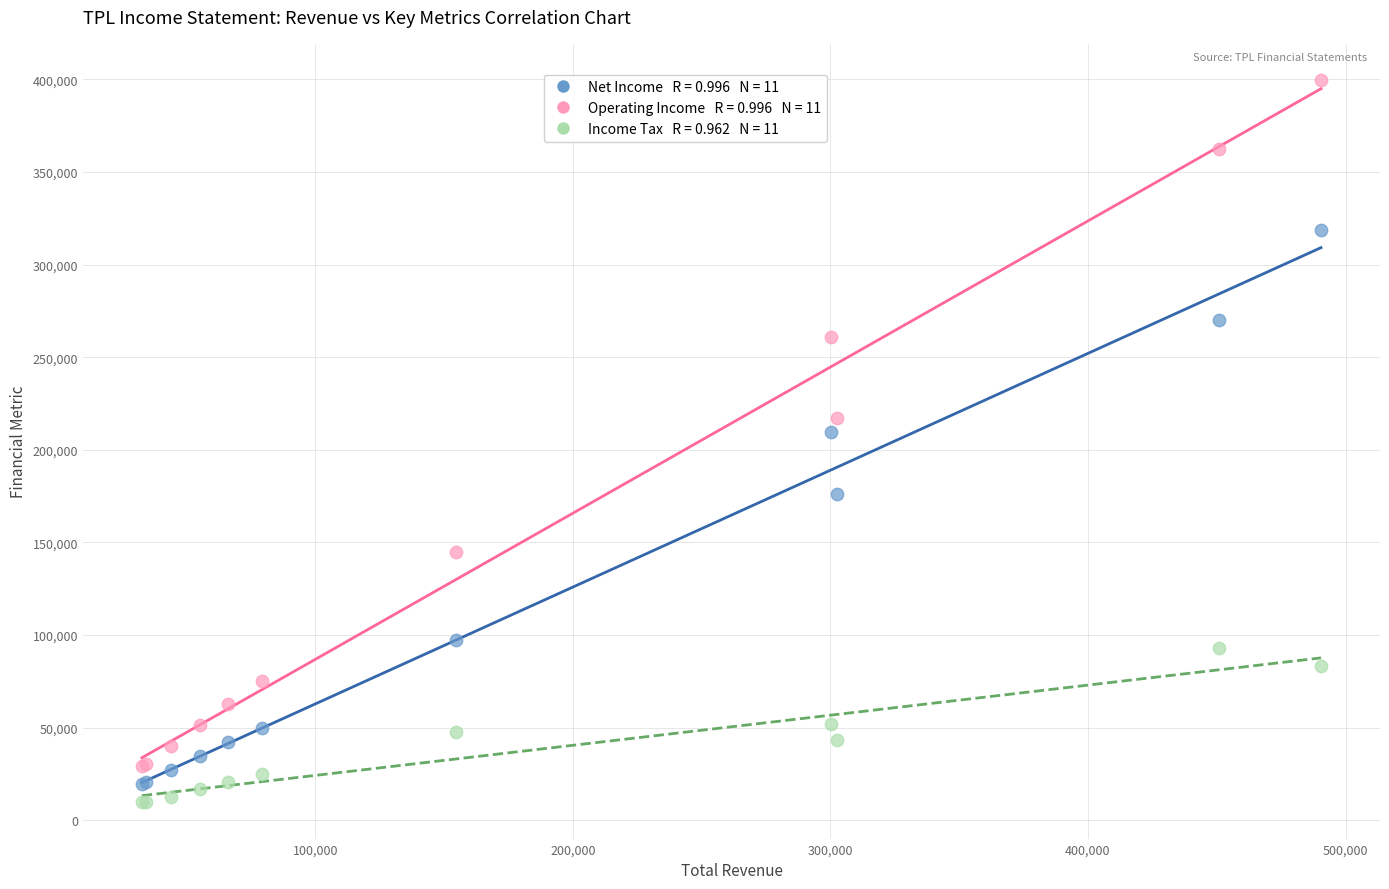

Across all series, what Y value is closest to 204650?

209700